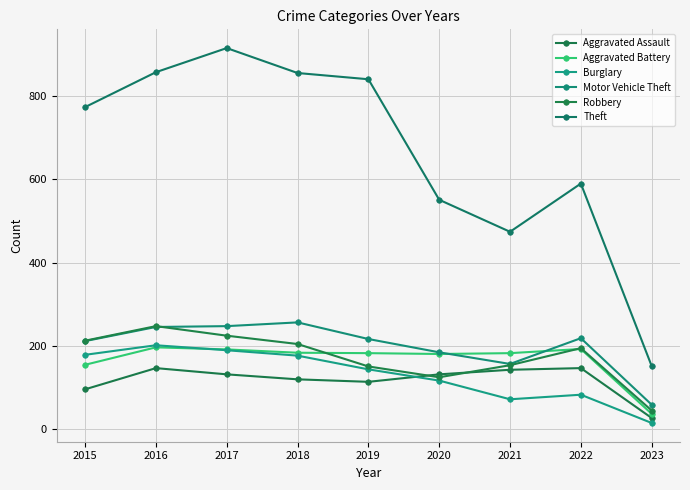

How many series are shown in this chart?

6